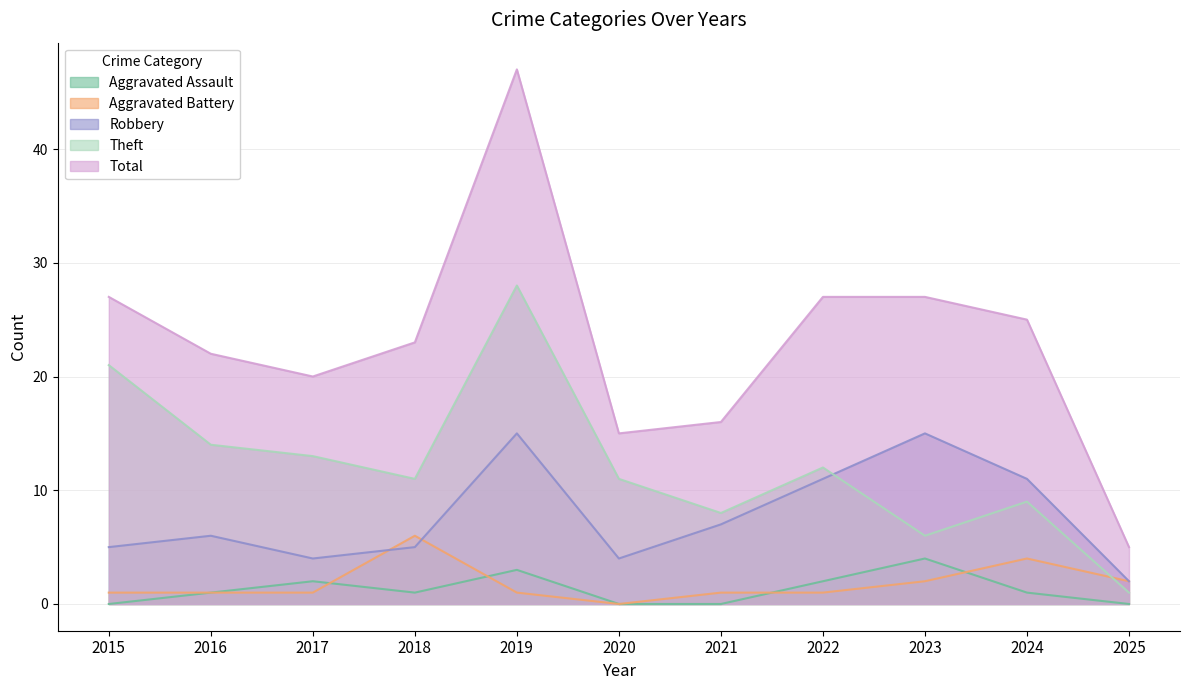

Does the chart have visible grid lines?

Yes